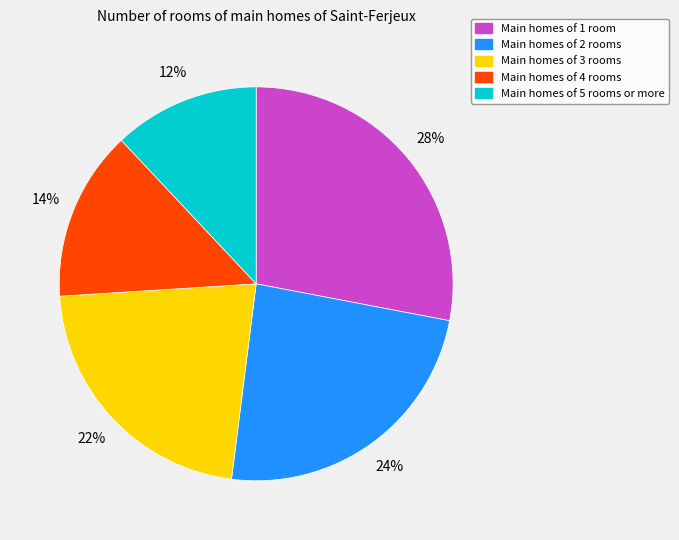

Is there a majority slice in this chart?

No